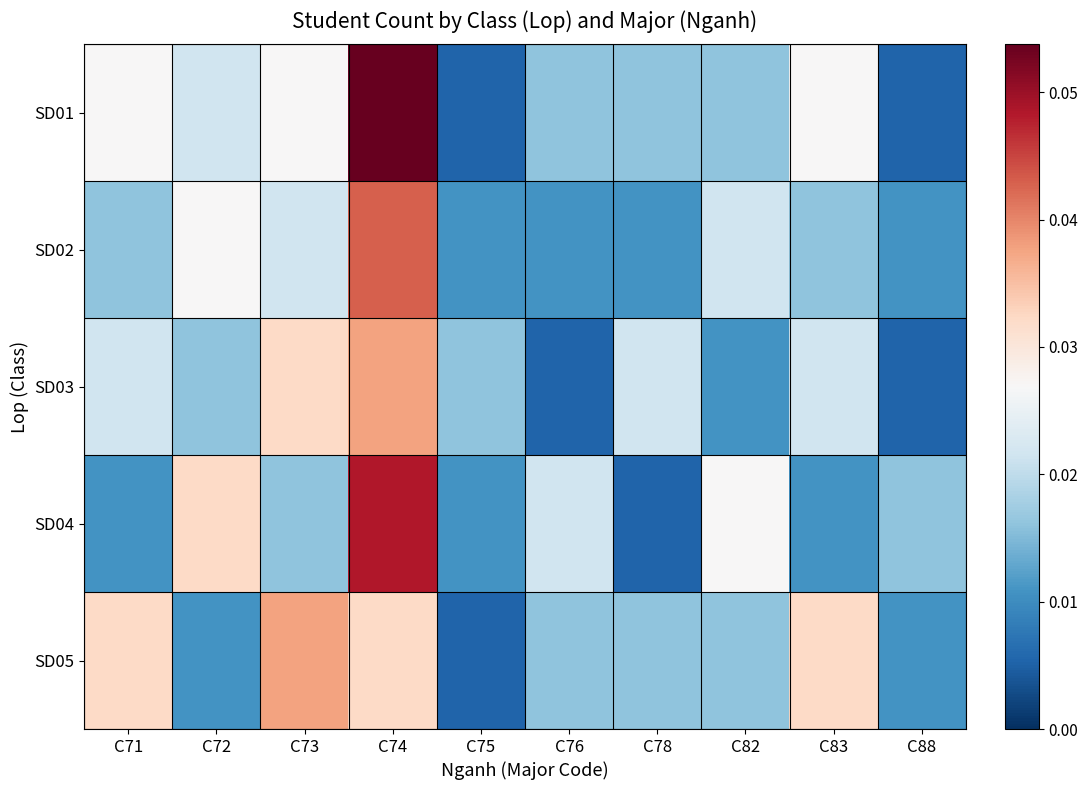

Reading left to right, what are all the values shown in this chart?

SD01: C71=0.0	C72=0.0	C73=0.0	C74=0.1	C75=0.0	C76=0.0	C78=0.0	C82=0.0	C83=0.0	C88=0.0
SD02: C71=0.0	C72=0.0	C73=0.0	C74=0.0	C75=0.0	C76=0.0	C78=0.0	C82=0.0	C83=0.0	C88=0.0
SD03: C71=0.0	C72=0.0	C73=0.0	C74=0.0	C75=0.0	C76=0.0	C78=0.0	C82=0.0	C83=0.0	C88=0.0
SD04: C71=0.0	C72=0.0	C73=0.0	C74=0.0	C75=0.0	C76=0.0	C78=0.0	C82=0.0	C83=0.0	C88=0.0
SD05: C71=0.0	C72=0.0	C73=0.0	C74=0.0	C75=0.0	C76=0.0	C78=0.0	C82=0.0	C83=0.0	C88=0.0